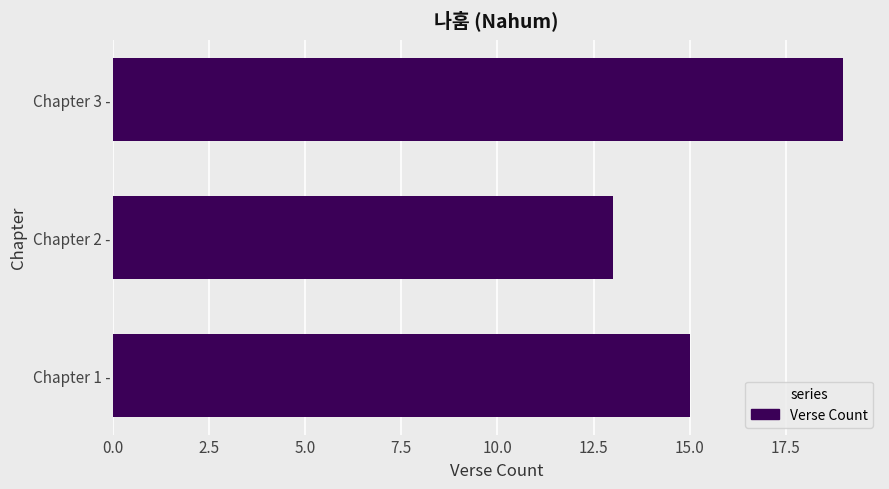

Rank the categories by value from lowest to highest.

Chapter 2 -, Chapter 1 -, Chapter 3 -